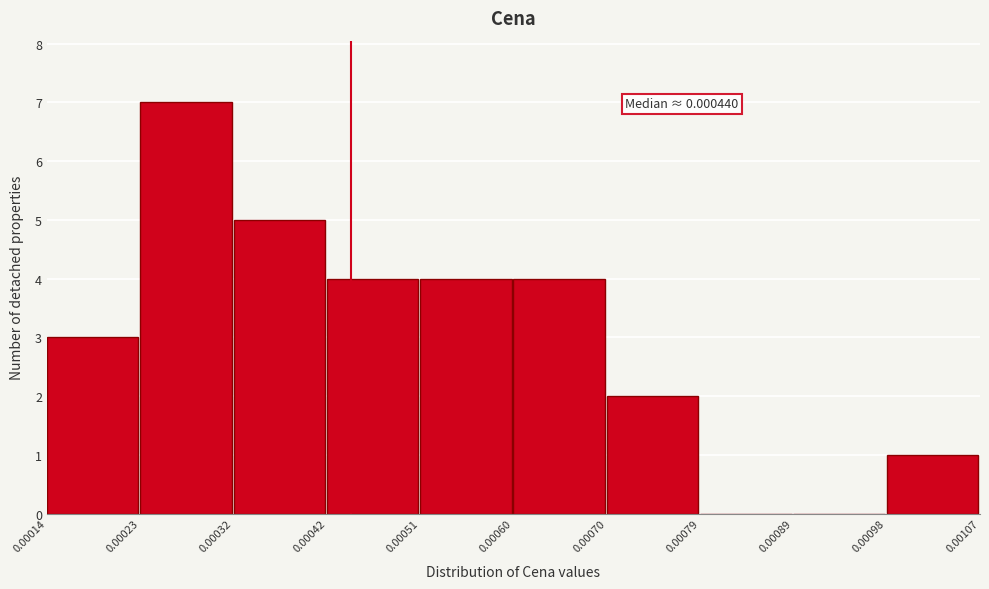

Which range on the x-axis has the tallest bar?

0.00023 to 0.00032